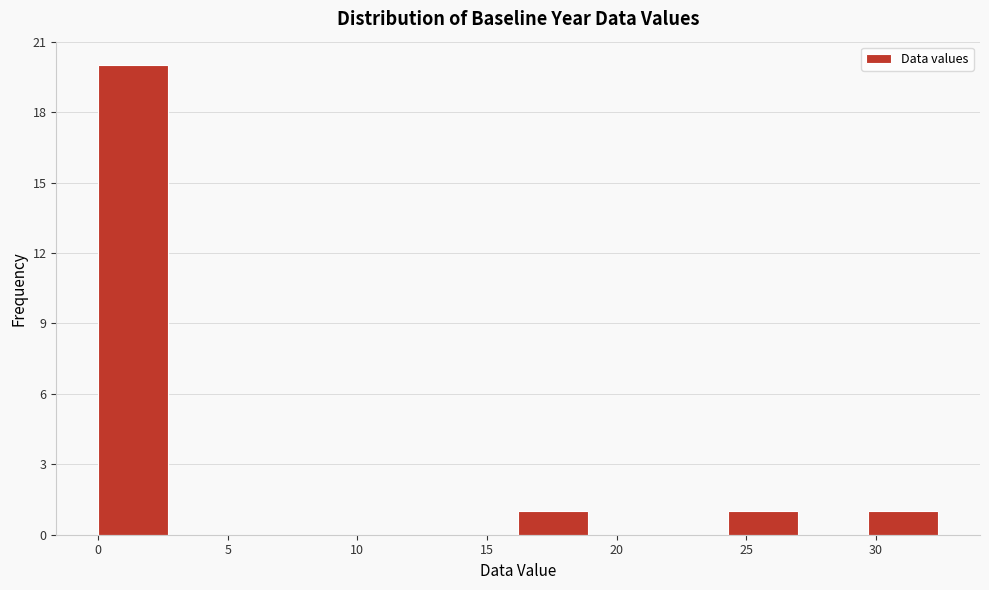

Over which range of the x-axis is the bar tallest?

0.0 to 2.5